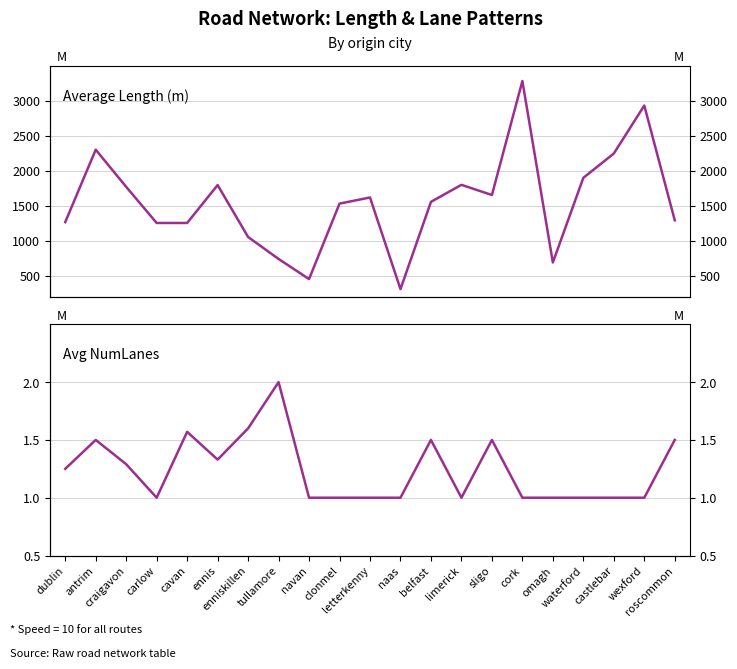

At how many categories does at least one series exceed 99?

21